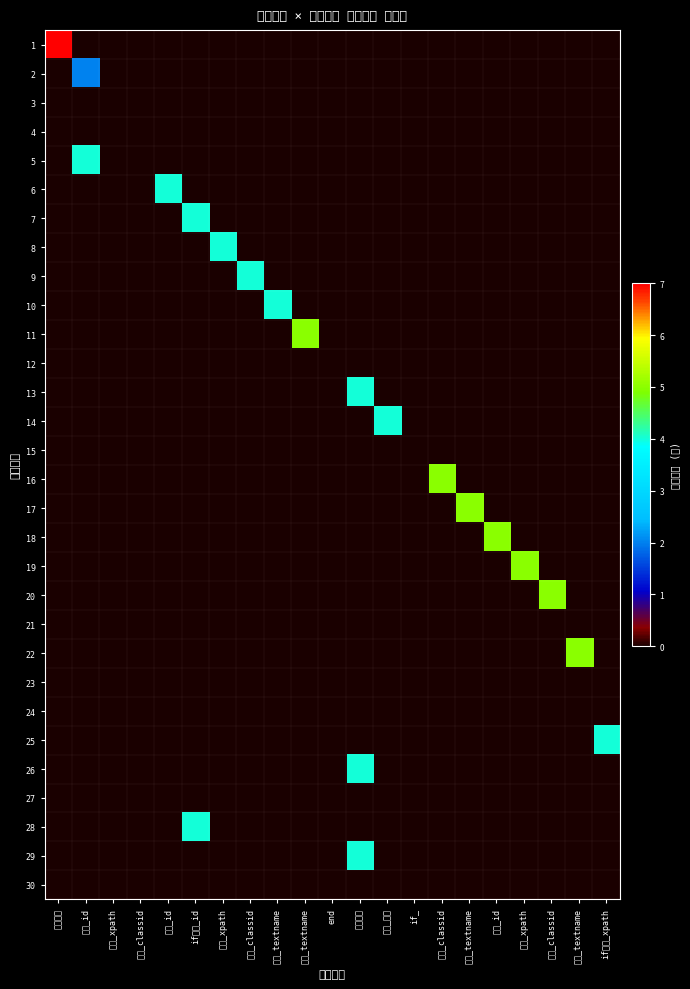

Reading left to right, what are all the values shown in this chart?

1: 等待时间=7	点击_id=0	点击_xpath=0	点击_classid=0	输入_id=0	if包含_id=0	输入_xpath=0	输入_classid=0	输入_textname=0	点击_textname=0	end=0	物理按钮=0	点击_确认=0	if_=0	长按_classid=0	长按_textname=0	查找_id=0	查找_xpath=0	查找_classid=0	查找_textname=0	if包含_xpath=0
2: 等待时间=0	点击_id=2	点击_xpath=0	点击_classid=0	输入_id=0	if包含_id=0	输入_xpath=0	输入_classid=0	输入_textname=0	点击_textname=0	end=0	物理按钮=0	点击_确认=0	if_=0	长按_classid=0	长按_textname=0	查找_id=0	查找_xpath=0	查找_classid=0	查找_textname=0	if包含_xpath=0
3: 等待时间=0	点击_id=0	点击_xpath=0	点击_classid=0	输入_id=0	if包含_id=0	输入_xpath=0	输入_classid=0	输入_textname=0	点击_textname=0	end=0	物理按钮=0	点击_确认=0	if_=0	长按_classid=0	长按_textname=0	查找_id=0	查找_xpath=0	查找_classid=0	查找_textname=0	if包含_xpath=0
4: 等待时间=0	点击_id=0	点击_xpath=0	点击_classid=0	输入_id=0	if包含_id=0	输入_xpath=0	输入_classid=0	输入_textname=0	点击_textname=0	end=0	物理按钮=0	点击_确认=0	if_=0	长按_classid=0	长按_textname=0	查找_id=0	查找_xpath=0	查找_classid=0	查找_textname=0	if包含_xpath=0
5: 等待时间=0	点击_id=4	点击_xpath=0	点击_classid=0	输入_id=0	if包含_id=0	输入_xpath=0	输入_classid=0	输入_textname=0	点击_textname=0	end=0	物理按钮=0	点击_确认=0	if_=0	长按_classid=0	长按_textname=0	查找_id=0	查找_xpath=0	查找_classid=0	查找_textname=0	if包含_xpath=0
6: 等待时间=0	点击_id=0	点击_xpath=0	点击_classid=0	输入_id=4	if包含_id=0	输入_xpath=0	输入_classid=0	输入_textname=0	点击_textname=0	end=0	物理按钮=0	点击_确认=0	if_=0	长按_classid=0	长按_textname=0	查找_id=0	查找_xpath=0	查找_classid=0	查找_textname=0	if包含_xpath=0
7: 等待时间=0	点击_id=0	点击_xpath=0	点击_classid=0	输入_id=0	if包含_id=4	输入_xpath=0	输入_classid=0	输入_textname=0	点击_textname=0	end=0	物理按钮=0	点击_确认=0	if_=0	长按_classid=0	长按_textname=0	查找_id=0	查找_xpath=0	查找_classid=0	查找_textname=0	if包含_xpath=0
8: 等待时间=0	点击_id=0	点击_xpath=0	点击_classid=0	输入_id=0	if包含_id=0	输入_xpath=4	输入_classid=0	输入_textname=0	点击_textname=0	end=0	物理按钮=0	点击_确认=0	if_=0	长按_classid=0	长按_textname=0	查找_id=0	查找_xpath=0	查找_classid=0	查找_textname=0	if包含_xpath=0
9: 等待时间=0	点击_id=0	点击_xpath=0	点击_classid=0	输入_id=0	if包含_id=0	输入_xpath=0	输入_classid=4	输入_textname=0	点击_textname=0	end=0	物理按钮=0	点击_确认=0	if_=0	长按_classid=0	长按_textname=0	查找_id=0	查找_xpath=0	查找_classid=0	查找_textname=0	if包含_xpath=0
10: 等待时间=0	点击_id=0	点击_xpath=0	点击_classid=0	输入_id=0	if包含_id=0	输入_xpath=0	输入_classid=0	输入_textname=4	点击_textname=0	end=0	物理按钮=0	点击_确认=0	if_=0	长按_classid=0	长按_textname=0	查找_id=0	查找_xpath=0	查找_classid=0	查找_textname=0	if包含_xpath=0
11: 等待时间=0	点击_id=0	点击_xpath=0	点击_classid=0	输入_id=0	if包含_id=0	输入_xpath=0	输入_classid=0	输入_textname=0	点击_textname=5	end=0	物理按钮=0	点击_确认=0	if_=0	长按_classid=0	长按_textname=0	查找_id=0	查找_xpath=0	查找_classid=0	查找_textname=0	if包含_xpath=0
12: 等待时间=0	点击_id=0	点击_xpath=0	点击_classid=0	输入_id=0	if包含_id=0	输入_xpath=0	输入_classid=0	输入_textname=0	点击_textname=0	end=0	物理按钮=0	点击_确认=0	if_=0	长按_classid=0	长按_textname=0	查找_id=0	查找_xpath=0	查找_classid=0	查找_textname=0	if包含_xpath=0
13: 等待时间=0	点击_id=0	点击_xpath=0	点击_classid=0	输入_id=0	if包含_id=0	输入_xpath=0	输入_classid=0	输入_textname=0	点击_textname=0	end=0	物理按钮=4	点击_确认=0	if_=0	长按_classid=0	长按_textname=0	查找_id=0	查找_xpath=0	查找_classid=0	查找_textname=0	if包含_xpath=0
14: 等待时间=0	点击_id=0	点击_xpath=0	点击_classid=0	输入_id=0	if包含_id=0	输入_xpath=0	输入_classid=0	输入_textname=0	点击_textname=0	end=0	物理按钮=0	点击_确认=4	if_=0	长按_classid=0	长按_textname=0	查找_id=0	查找_xpath=0	查找_classid=0	查找_textname=0	if包含_xpath=0
15: 等待时间=0	点击_id=0	点击_xpath=0	点击_classid=0	输入_id=0	if包含_id=0	输入_xpath=0	输入_classid=0	输入_textname=0	点击_textname=0	end=0	物理按钮=0	点击_确认=0	if_=0	长按_classid=0	长按_textname=0	查找_id=0	查找_xpath=0	查找_classid=0	查找_textname=0	if包含_xpath=0
16: 等待时间=0	点击_id=0	点击_xpath=0	点击_classid=0	输入_id=0	if包含_id=0	输入_xpath=0	输入_classid=0	输入_textname=0	点击_textname=0	end=0	物理按钮=0	点击_确认=0	if_=0	长按_classid=5	长按_textname=0	查找_id=0	查找_xpath=0	查找_classid=0	查找_textname=0	if包含_xpath=0
17: 等待时间=0	点击_id=0	点击_xpath=0	点击_classid=0	输入_id=0	if包含_id=0	输入_xpath=0	输入_classid=0	输入_textname=0	点击_textname=0	end=0	物理按钮=0	点击_确认=0	if_=0	长按_classid=0	长按_textname=5	查找_id=0	查找_xpath=0	查找_classid=0	查找_textname=0	if包含_xpath=0
18: 等待时间=0	点击_id=0	点击_xpath=0	点击_classid=0	输入_id=0	if包含_id=0	输入_xpath=0	输入_classid=0	输入_textname=0	点击_textname=0	end=0	物理按钮=0	点击_确认=0	if_=0	长按_classid=0	长按_textname=0	查找_id=5	查找_xpath=0	查找_classid=0	查找_textname=0	if包含_xpath=0
19: 等待时间=0	点击_id=0	点击_xpath=0	点击_classid=0	输入_id=0	if包含_id=0	输入_xpath=0	输入_classid=0	输入_textname=0	点击_textname=0	end=0	物理按钮=0	点击_确认=0	if_=0	长按_classid=0	长按_textname=0	查找_id=0	查找_xpath=5	查找_classid=0	查找_textname=0	if包含_xpath=0
20: 等待时间=0	点击_id=0	点击_xpath=0	点击_classid=0	输入_id=0	if包含_id=0	输入_xpath=0	输入_classid=0	输入_textname=0	点击_textname=0	end=0	物理按钮=0	点击_确认=0	if_=0	长按_classid=0	长按_textname=0	查找_id=0	查找_xpath=0	查找_classid=5	查找_textname=0	if包含_xpath=0
21: 等待时间=0	点击_id=0	点击_xpath=0	点击_classid=0	输入_id=0	if包含_id=0	输入_xpath=0	输入_classid=0	输入_textname=0	点击_textname=0	end=0	物理按钮=0	点击_确认=0	if_=0	长按_classid=0	长按_textname=0	查找_id=0	查找_xpath=0	查找_classid=0	查找_textname=0	if包含_xpath=0
22: 等待时间=0	点击_id=0	点击_xpath=0	点击_classid=0	输入_id=0	if包含_id=0	输入_xpath=0	输入_classid=0	输入_textname=0	点击_textname=0	end=0	物理按钮=0	点击_确认=0	if_=0	长按_classid=0	长按_textname=0	查找_id=0	查找_xpath=0	查找_classid=0	查找_textname=5	if包含_xpath=0
23: 等待时间=0	点击_id=0	点击_xpath=0	点击_classid=0	输入_id=0	if包含_id=0	输入_xpath=0	输入_classid=0	输入_textname=0	点击_textname=0	end=0	物理按钮=0	点击_确认=0	if_=0	长按_classid=0	长按_textname=0	查找_id=0	查找_xpath=0	查找_classid=0	查找_textname=0	if包含_xpath=0
24: 等待时间=0	点击_id=0	点击_xpath=0	点击_classid=0	输入_id=0	if包含_id=0	输入_xpath=0	输入_classid=0	输入_textname=0	点击_textname=0	end=0	物理按钮=0	点击_确认=0	if_=0	长按_classid=0	长按_textname=0	查找_id=0	查找_xpath=0	查找_classid=0	查找_textname=0	if包含_xpath=0
25: 等待时间=0	点击_id=0	点击_xpath=0	点击_classid=0	输入_id=0	if包含_id=0	输入_xpath=0	输入_classid=0	输入_textname=0	点击_textname=0	end=0	物理按钮=0	点击_确认=0	if_=0	长按_classid=0	长按_textname=0	查找_id=0	查找_xpath=0	查找_classid=0	查找_textname=0	if包含_xpath=4
26: 等待时间=0	点击_id=0	点击_xpath=0	点击_classid=0	输入_id=0	if包含_id=0	输入_xpath=0	输入_classid=0	输入_textname=0	点击_textname=0	end=0	物理按钮=4	点击_确认=0	if_=0	长按_classid=0	长按_textname=0	查找_id=0	查找_xpath=0	查找_classid=0	查找_textname=0	if包含_xpath=0
27: 等待时间=0	点击_id=0	点击_xpath=0	点击_classid=0	输入_id=0	if包含_id=0	输入_xpath=0	输入_classid=0	输入_textname=0	点击_textname=0	end=0	物理按钮=0	点击_确认=0	if_=0	长按_classid=0	长按_textname=0	查找_id=0	查找_xpath=0	查找_classid=0	查找_textname=0	if包含_xpath=0
28: 等待时间=0	点击_id=0	点击_xpath=0	点击_classid=0	输入_id=0	if包含_id=4	输入_xpath=0	输入_classid=0	输入_textname=0	点击_textname=0	end=0	物理按钮=0	点击_确认=0	if_=0	长按_classid=0	长按_textname=0	查找_id=0	查找_xpath=0	查找_classid=0	查找_textname=0	if包含_xpath=0
29: 等待时间=0	点击_id=0	点击_xpath=0	点击_classid=0	输入_id=0	if包含_id=0	输入_xpath=0	输入_classid=0	输入_textname=0	点击_textname=0	end=0	物理按钮=4	点击_确认=0	if_=0	长按_classid=0	长按_textname=0	查找_id=0	查找_xpath=0	查找_classid=0	查找_textname=0	if包含_xpath=0
30: 等待时间=0	点击_id=0	点击_xpath=0	点击_classid=0	输入_id=0	if包含_id=0	输入_xpath=0	输入_classid=0	输入_textname=0	点击_textname=0	end=0	物理按钮=0	点击_确认=0	if_=0	长按_classid=0	长按_textname=0	查找_id=0	查找_xpath=0	查找_classid=0	查找_textname=0	if包含_xpath=0